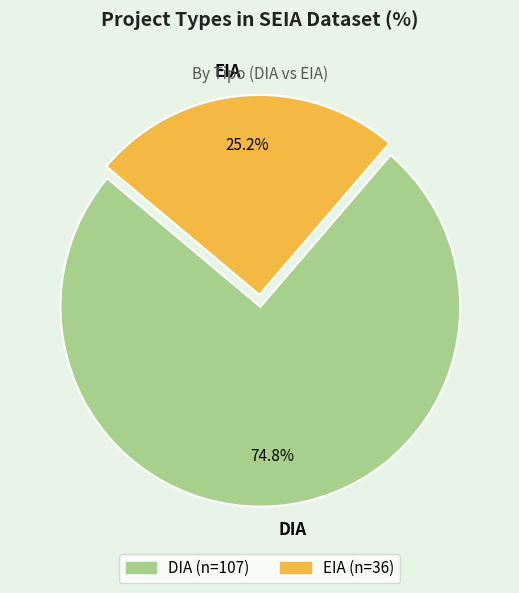

How many segments does this pie chart have?

2